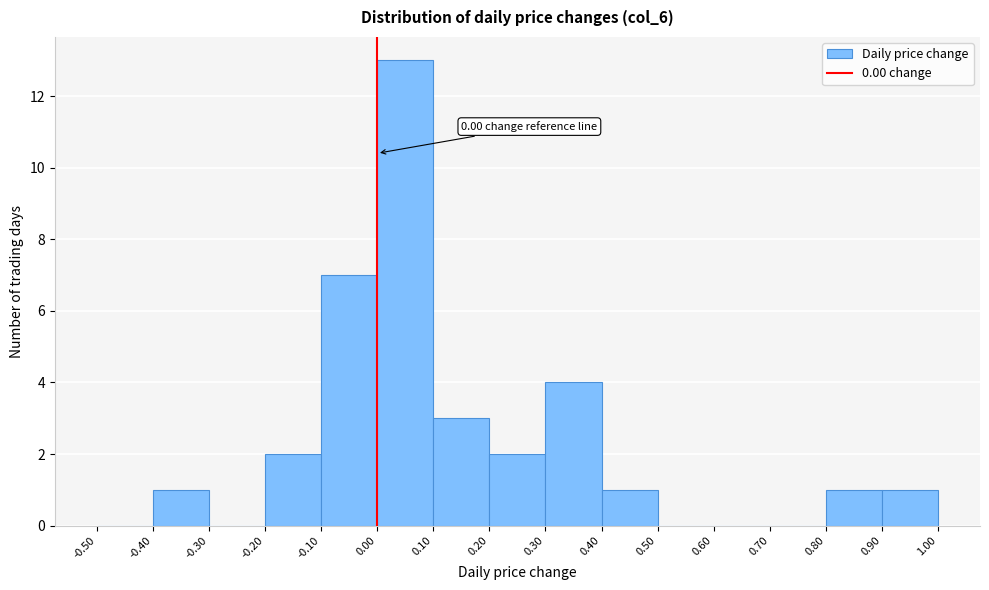

Over which range of the x-axis is the bar tallest?

0.00 to 0.10